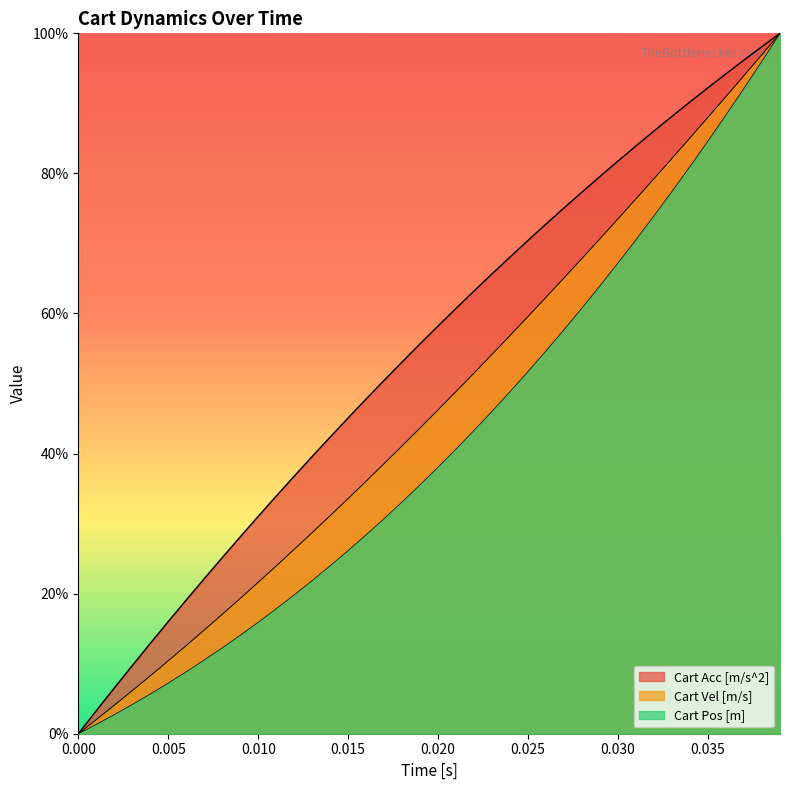

How many values in the Cart Pos [m] series are below 38?

20